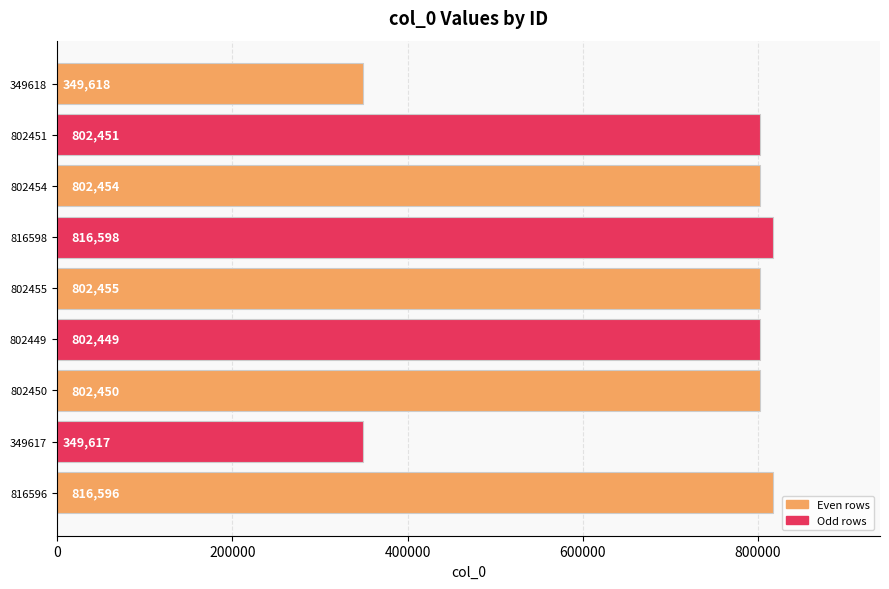

Reading bottom to top, transcribe all the data shown in this chart.

816596=816596	349617=349617	802450=802450	802449=802449	802455=802455	816598=816598	802454=802454	802451=802451	349618=349618